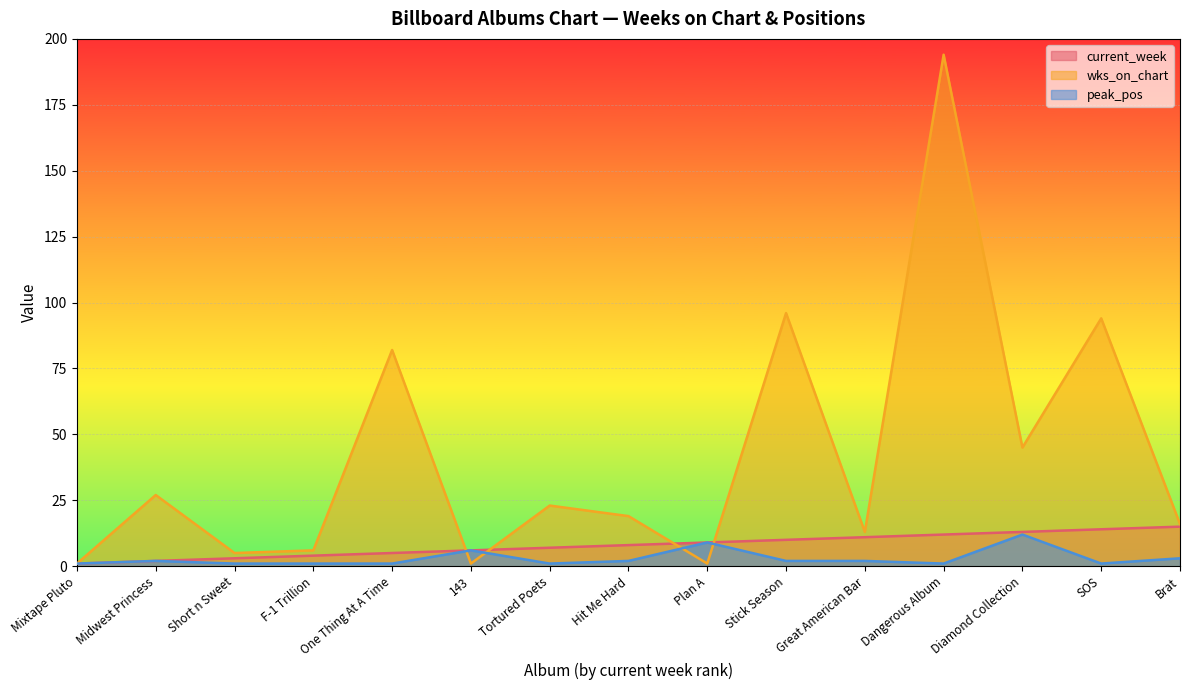

Which has a higher value, Stick Season or Mixtape Pluto?

Stick Season